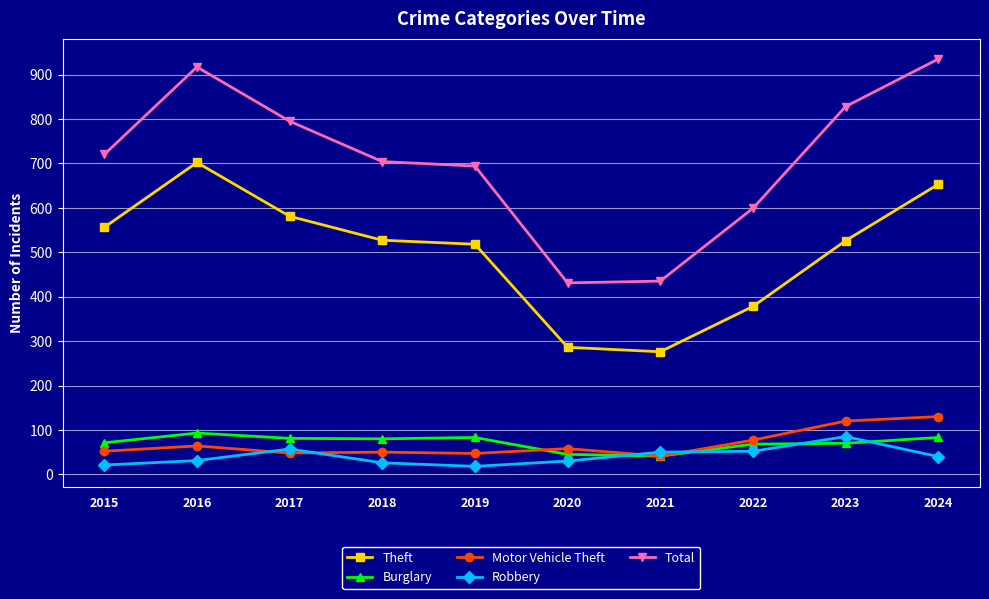

What is the sum of the Theft values at 2022 and 2020?

664